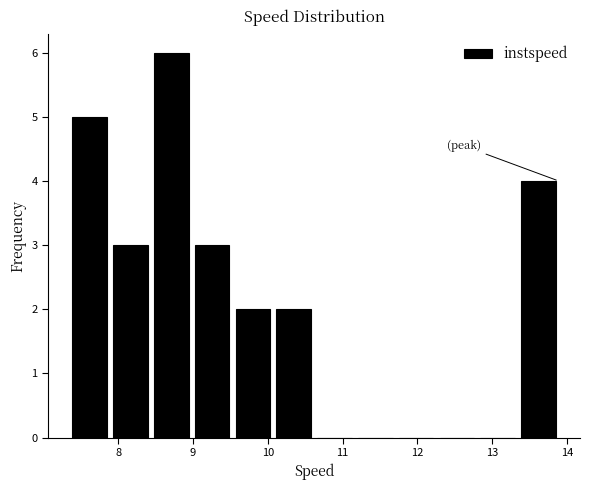

Reading left to right, list every bar in this chart as the range it spans on the x-axis followed by its height. Neither the bar edges nor the heights are printed on the chart, so give them approximately, as read against the axes.

7.3 to 7.9: 5
7.9 to 8.4: 3
8.4 to 9.0: 6
9.0 to 9.5: 3
9.5 to 10.1: 2
10.1 to 10.6: 2
10.6 to 11.2: 0
11.2 to 11.7: 0
11.7 to 12.3: 0
12.3 to 12.8: 0
12.8 to 13.3: 0
13.3 to 13.9: 4